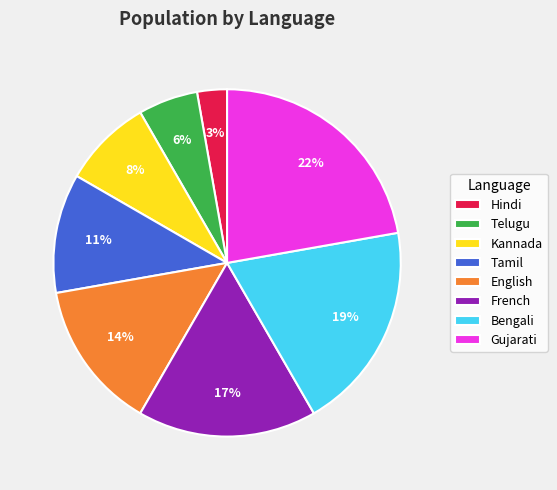

To the nearest percent, what is the average slice percentage?

12%